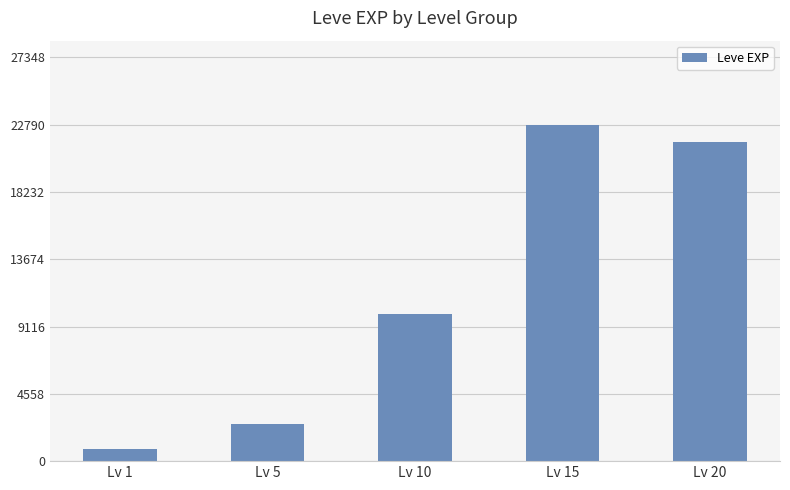

What is the maximum value shown in the chart?

22790